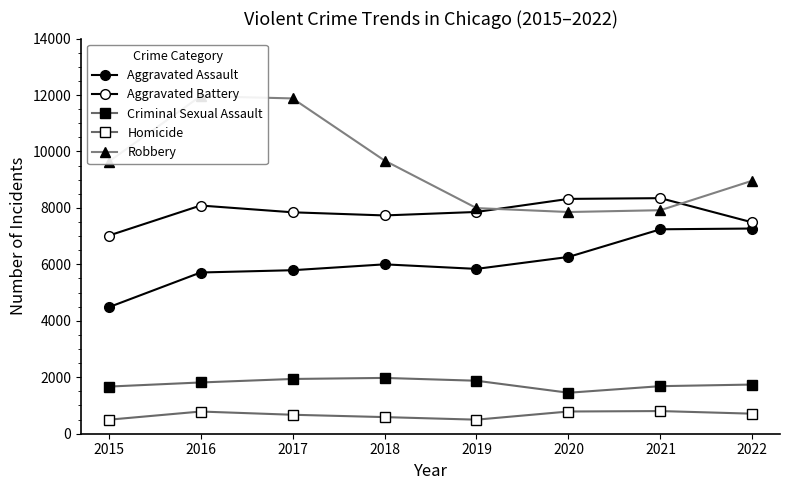

What is the maximum value shown in the chart?

11960